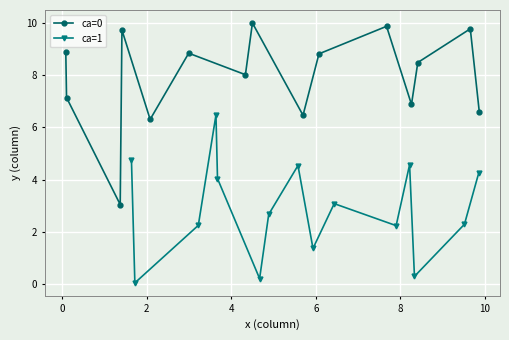

What is the value of the ca=0 point at the 1st from the left?

8.9